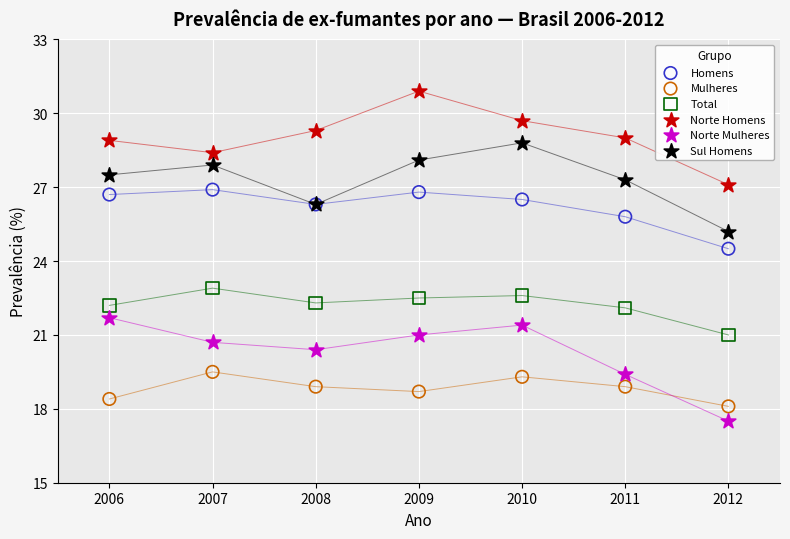

Which series reaches the maximum Y coordinate?

Norte Homens